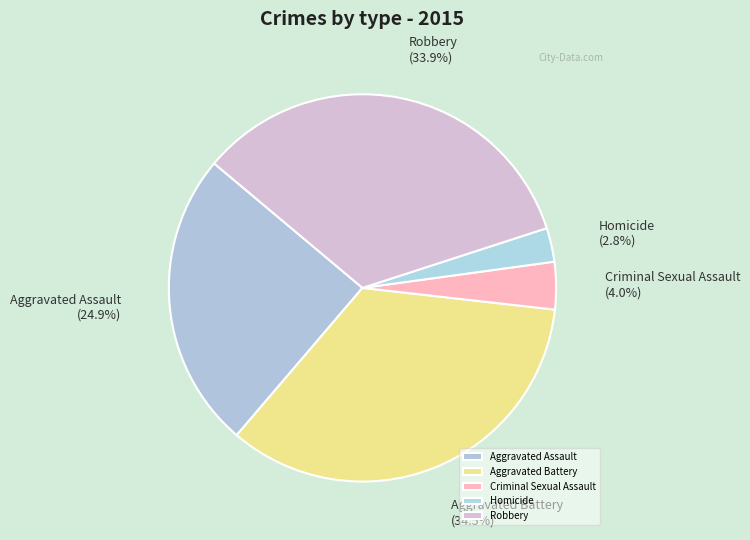

Which has a higher value, Criminal Sexual Assault or Aggravated Battery?

Aggravated Battery